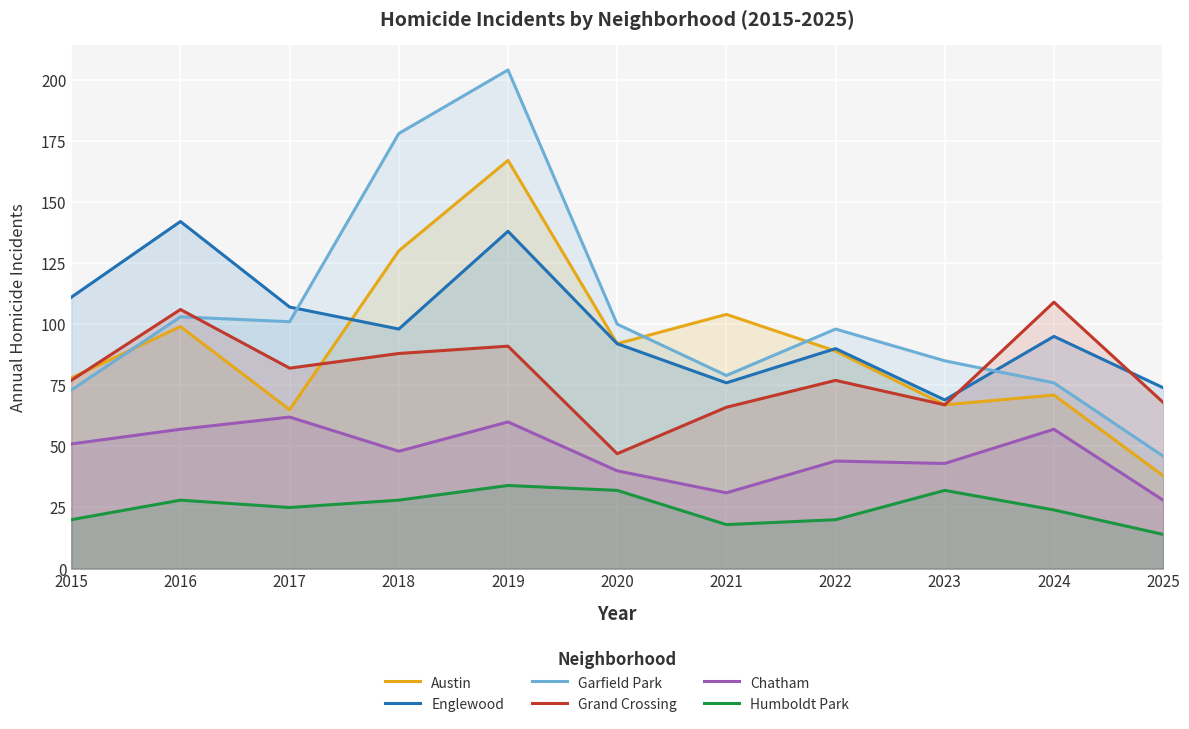

List the series in order of their peak value, highest first.

Garfield Park, Austin, Englewood, Grand Crossing, Chatham, Humboldt Park